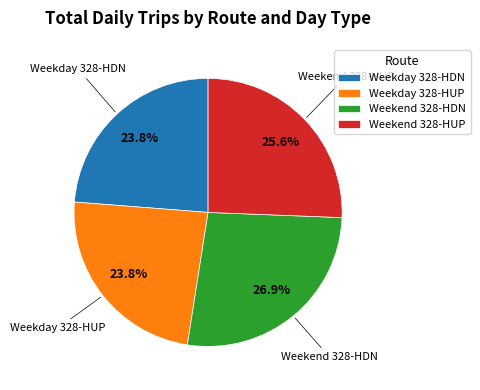

Does any single category account for the majority?

No